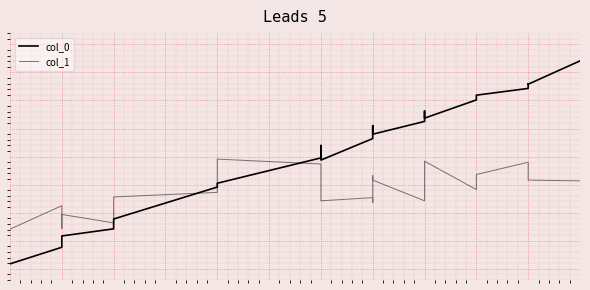

True or false: col_1 has more than 0 interior local peaks.

True